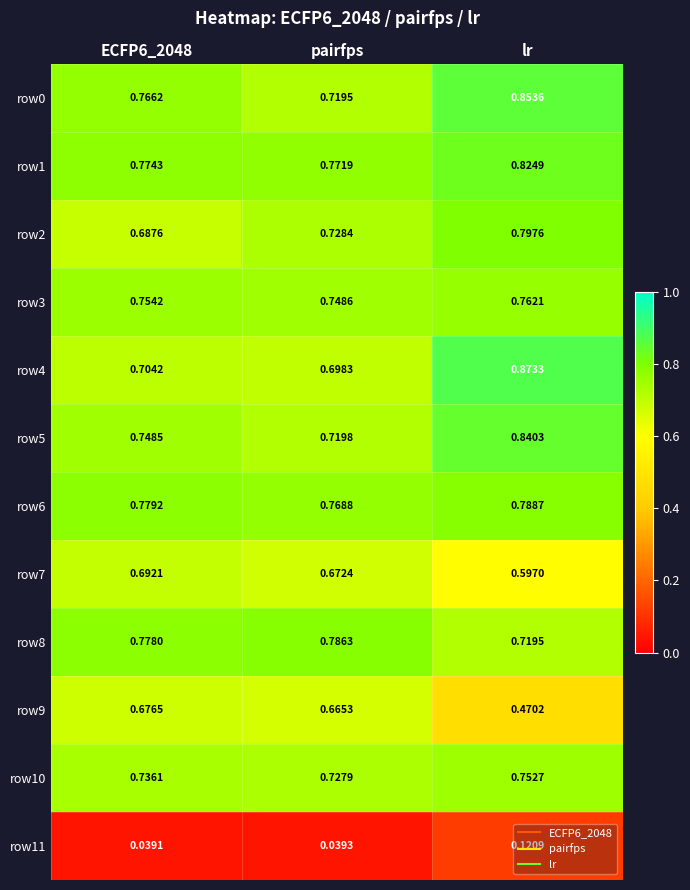

Which label corresponds to the largest value in the chart?

lr